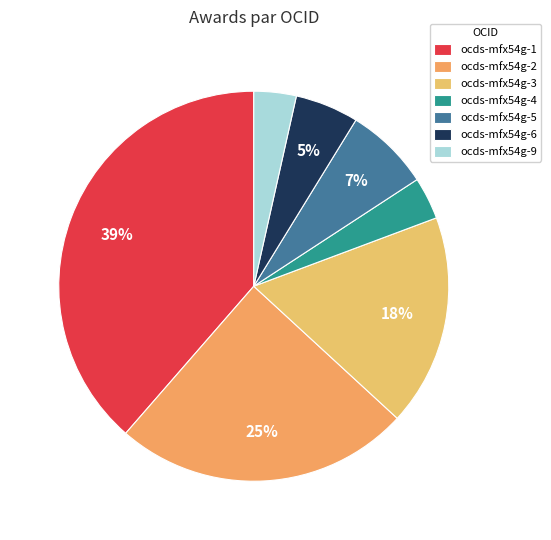

What percentage is the ocds-mfx54g-1 slice, to the nearest percent?

39%